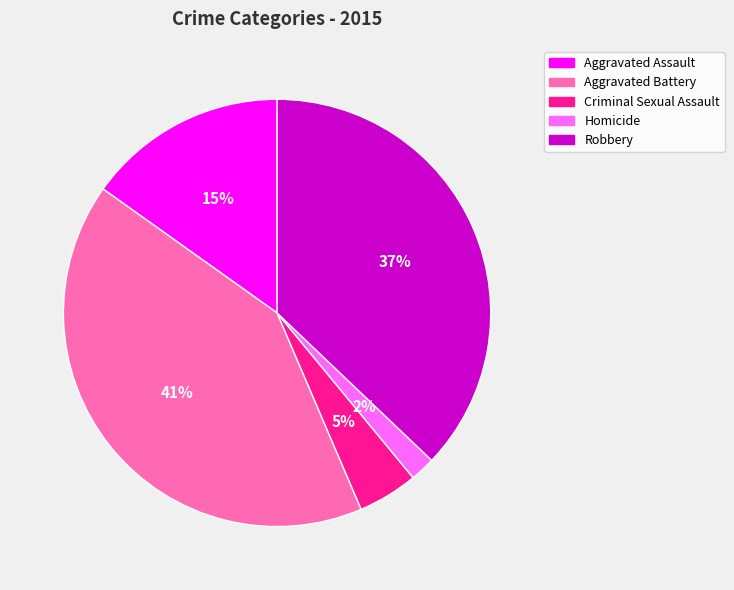

Is it true that Aggravated Battery is 52% of the pie?

False